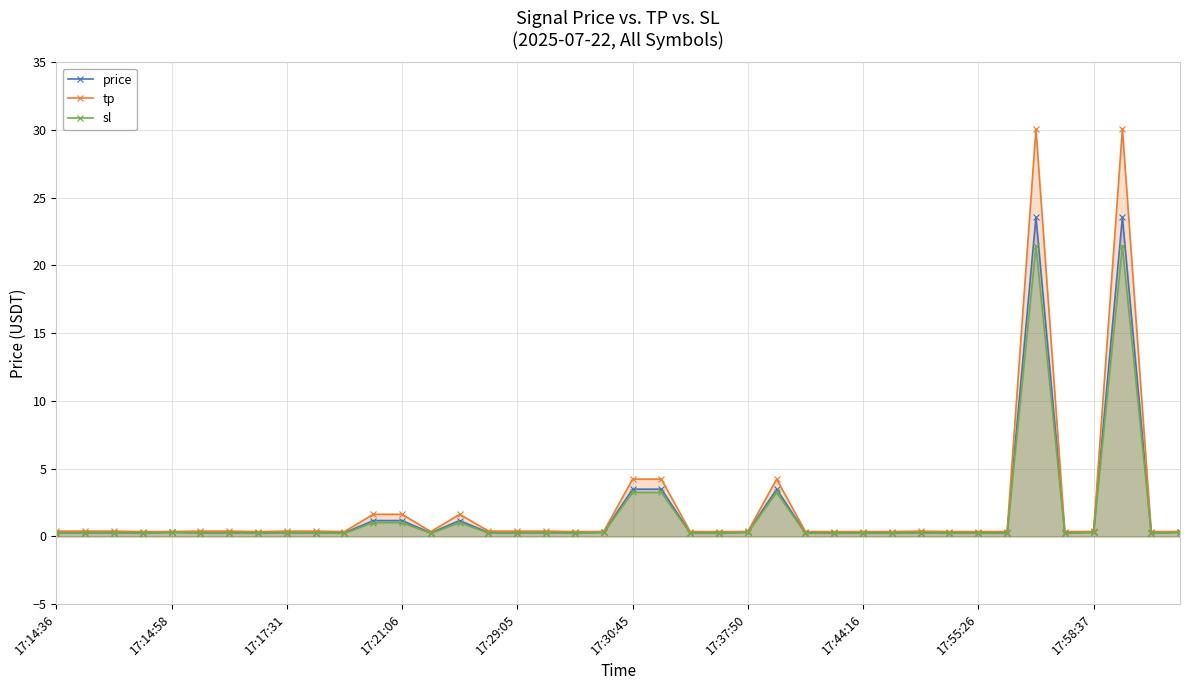

True or false: price and sl cross at least once.

False